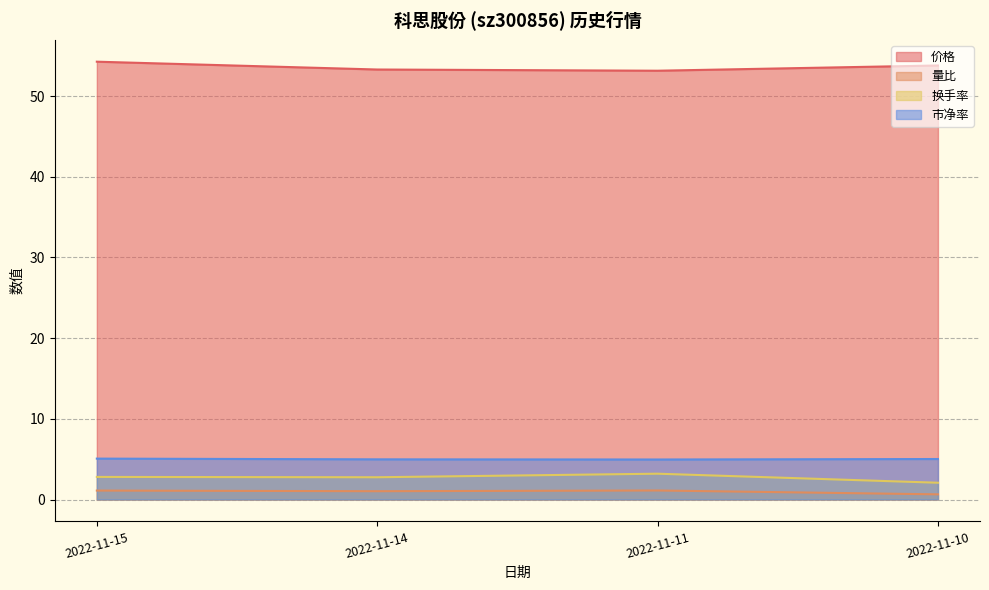

Count the number of categories in the chart.

4